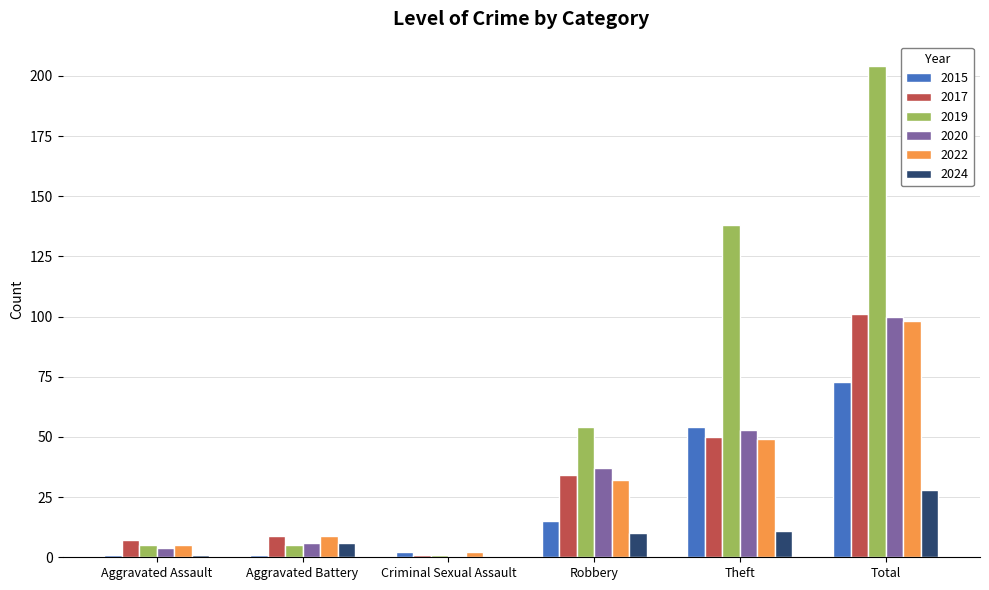

Reading left to right, extract all data points from this chart.

2015: 1	1	2	15	54	73
2017: 7	9	1	34	50	101
2019: 5	5	1	54	138	204
2020: 4	6	0	37	53	100
2022: 5	9	2	32	49	98
2024: 1	6	0	10	11	28